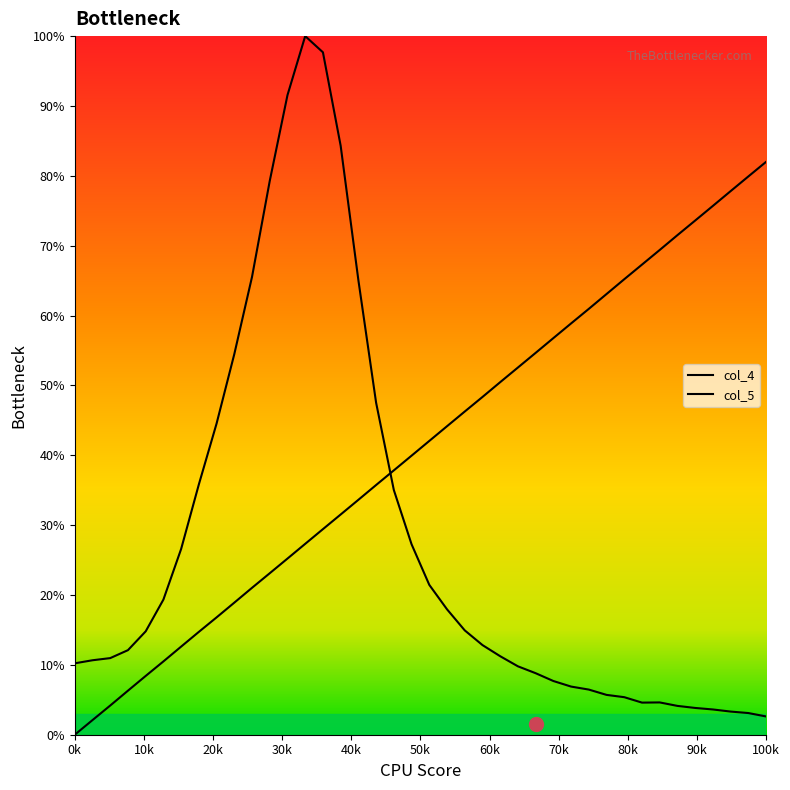

What is the label of the 5th point from the left?

40k